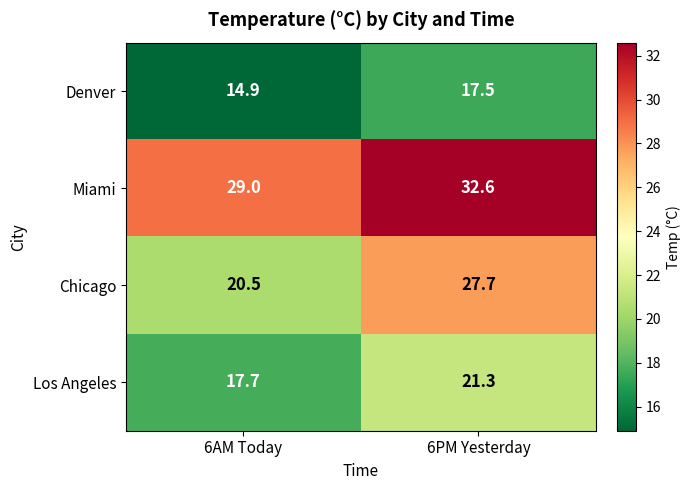

Reading right to left, list all the values displayed in this chart.

Denver: 6PM Yesterday=17.5	6AM Today=14.9
Miami: 6PM Yesterday=32.6	6AM Today=29.0
Chicago: 6PM Yesterday=27.7	6AM Today=20.5
Los Angeles: 6PM Yesterday=21.3	6AM Today=17.7